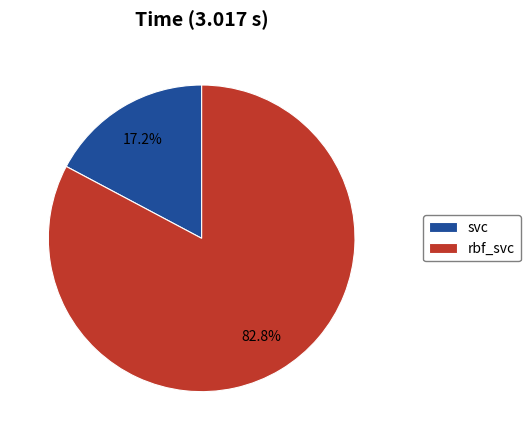

Is the sum of rbf_svc and svc greater than half?

Yes